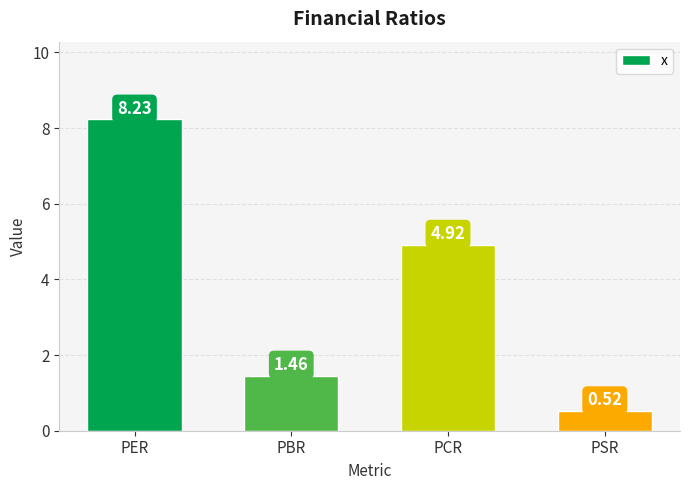

What is the label of the 3rd bar from the left?

PCR